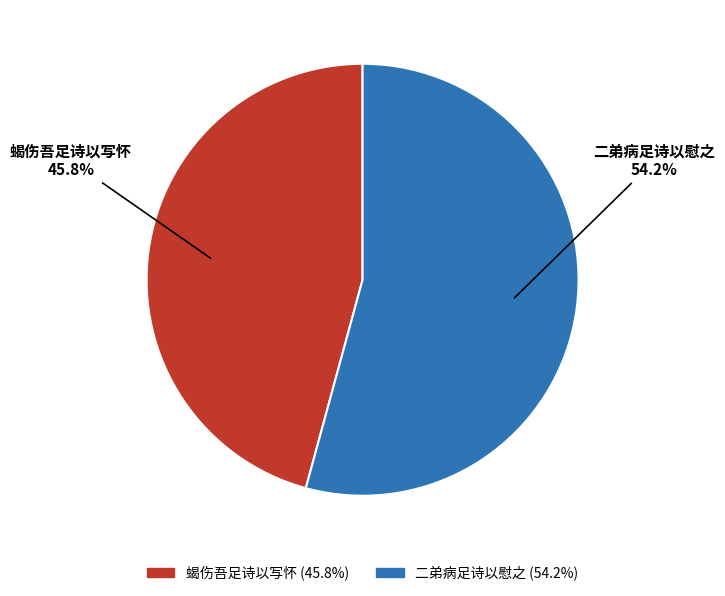

Combined, do 二弟病足诗以慰之 and 蝎伤吾足诗以写怀 account for over 50%?

Yes